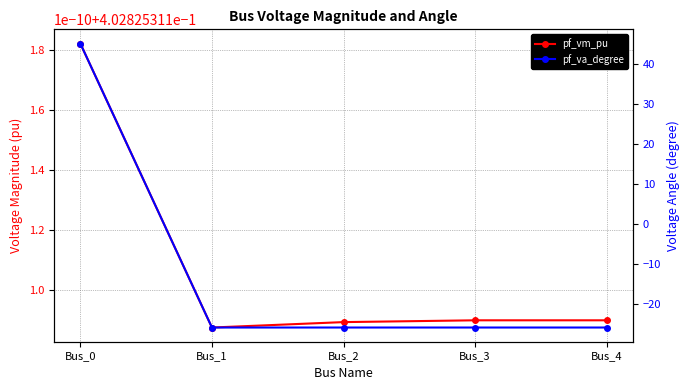

How many intersections are there between pf_va_degree and pf_vm_pu?

1